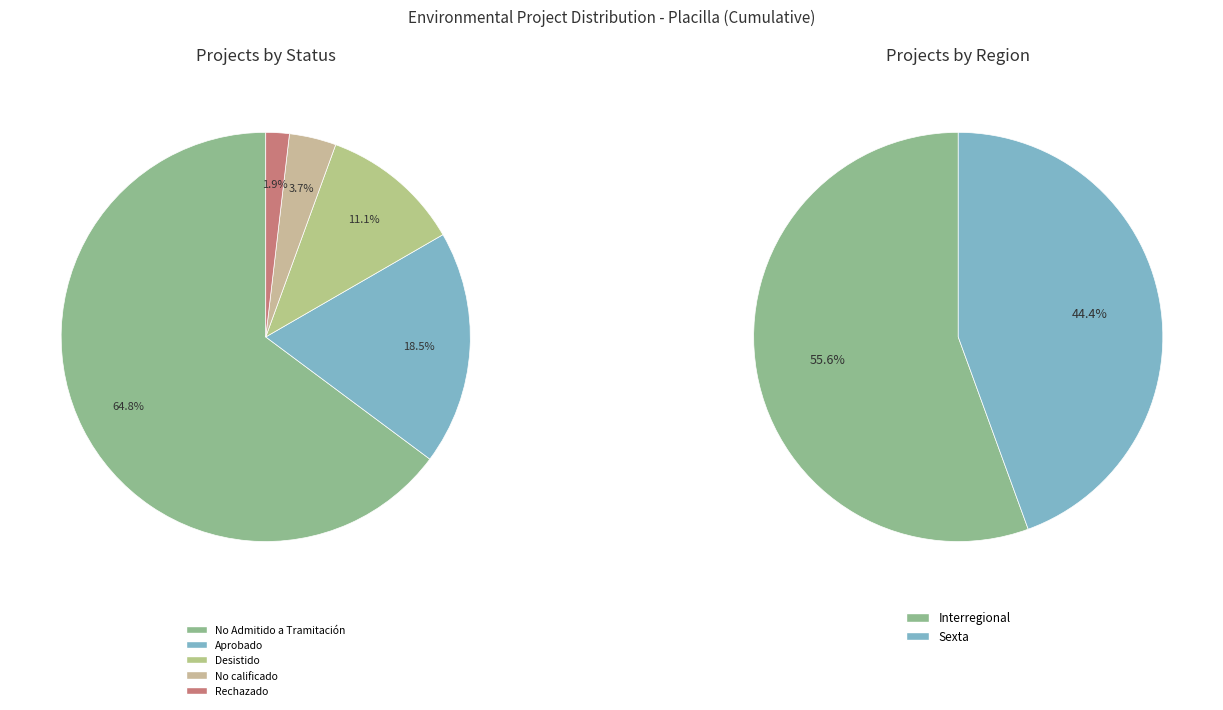

To the nearest percent, what portion does Interregional represent?

56%